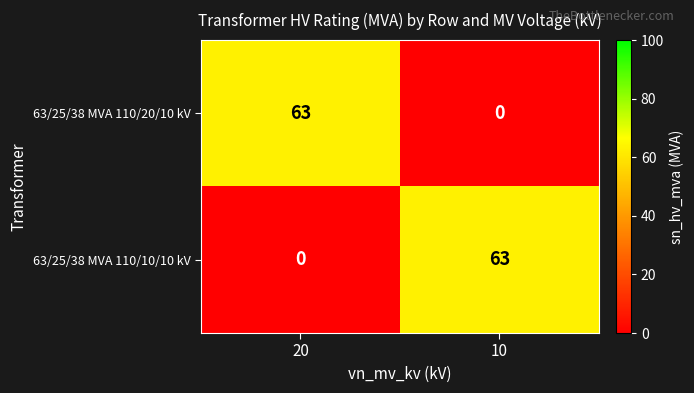

At which label is 63/25/38 MVA 110/20/10 kV closest to 31?

10